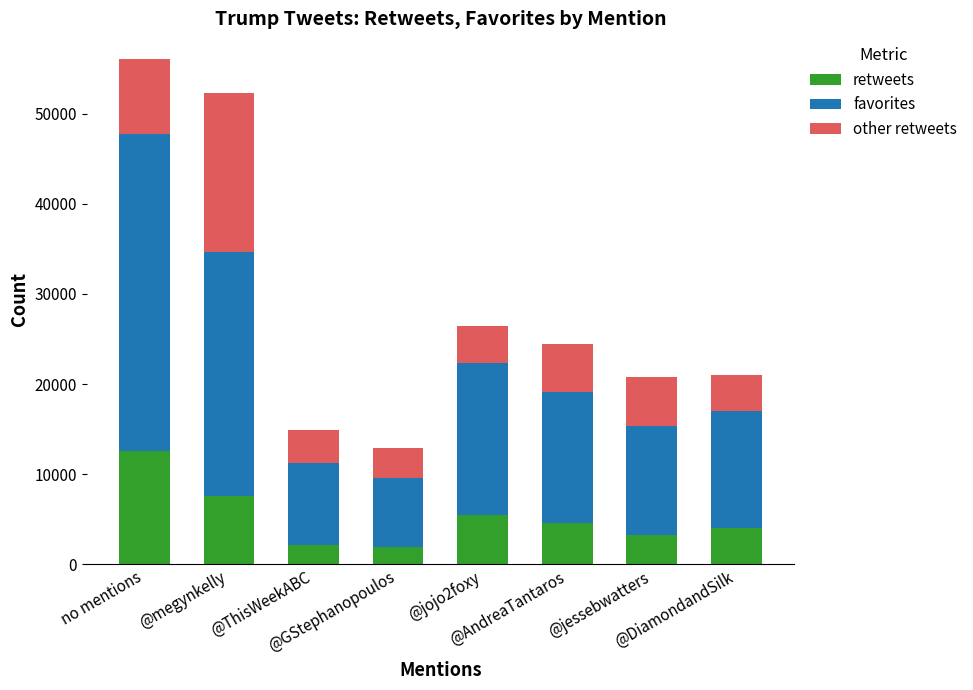

How many bars are there in total?

8